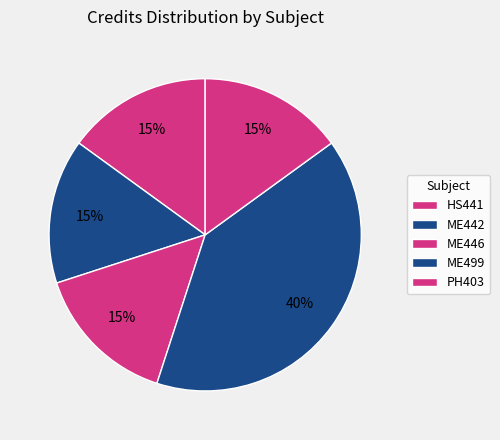

How many slices are in this pie chart?

5